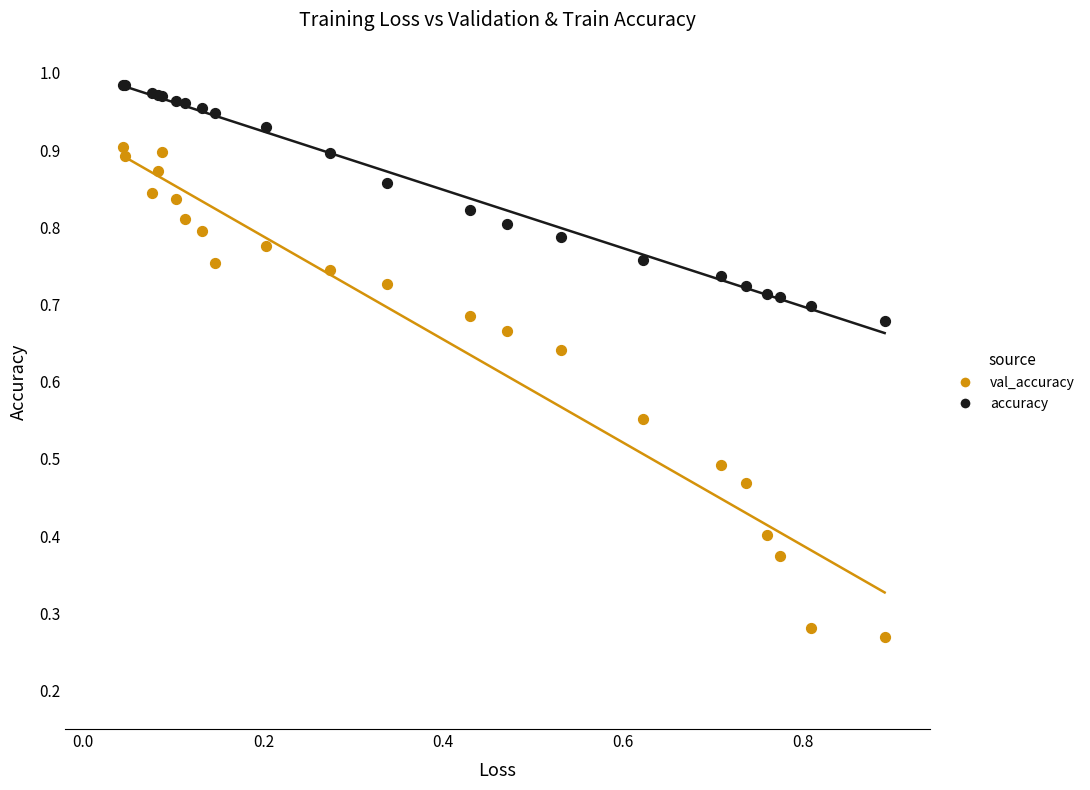

Which series reaches the maximum Y coordinate?

accuracy